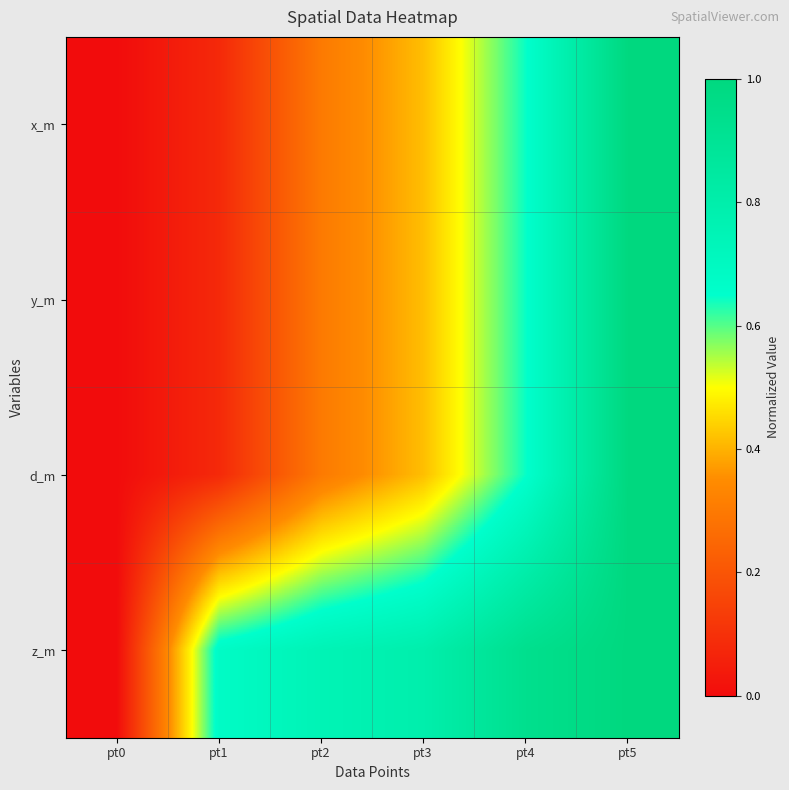

Reading left to right, what are all the values shown in this chart?

x_m: pt0=0.0	pt1=0.1	pt2=0.3	pt3=0.4	pt4=0.6	pt5=1.0
y_m: pt0=0.0	pt1=0.1	pt2=0.3	pt3=0.4	pt4=0.6	pt5=1.0
d_m: pt0=0.0	pt1=0.1	pt2=0.3	pt3=0.4	pt4=0.6	pt5=1.0
z_m: pt0=0.0	pt1=0.7	pt2=0.8	pt3=0.8	pt4=0.9	pt5=1.0